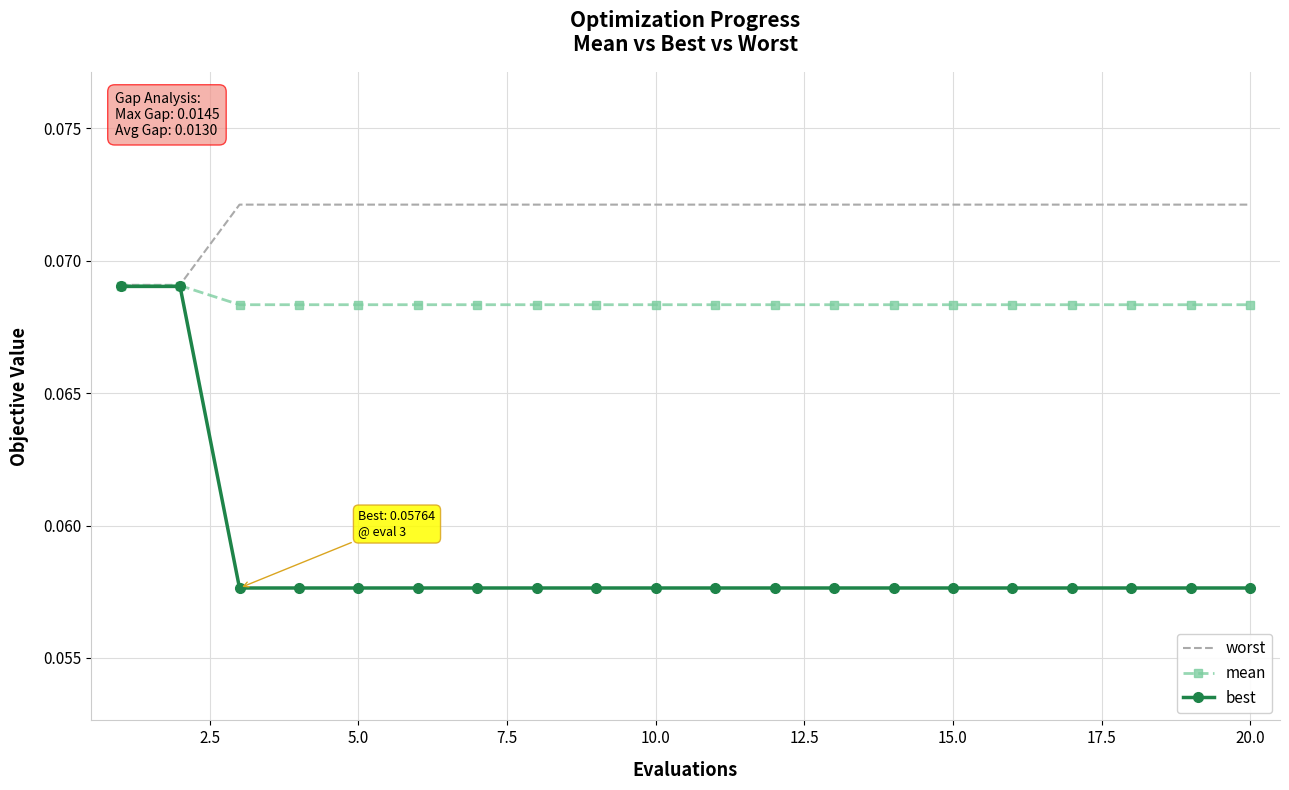

Which series has the widest spread of values?

best